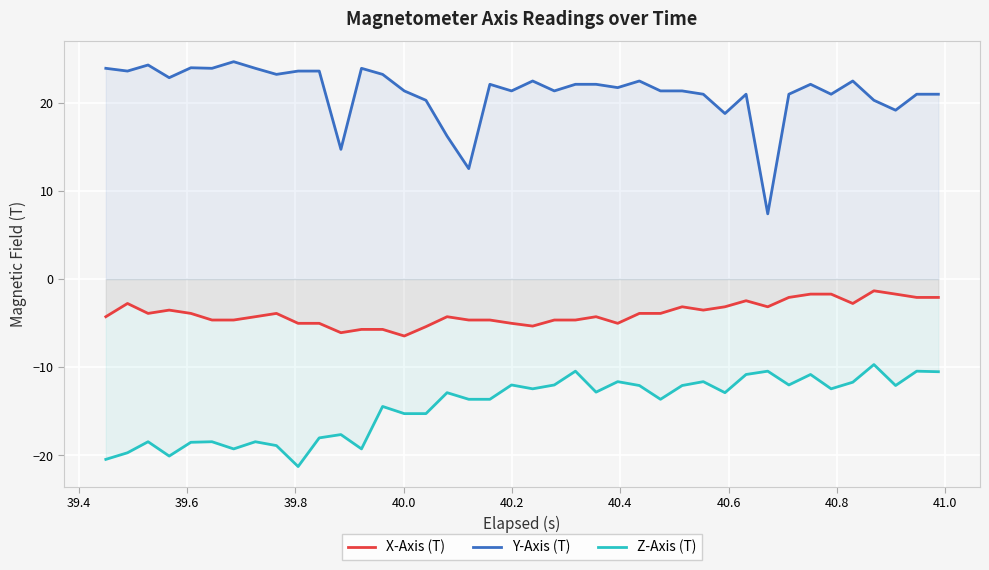

What is the difference between the maximum and minimum values in the X-Axis (T) series?

5.1